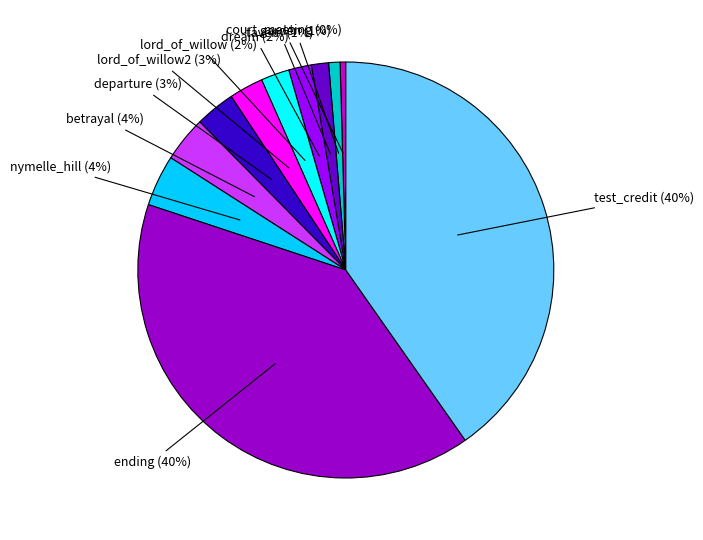

To the nearest percent, what is the difference between the dream and garden slice percentages?

1%